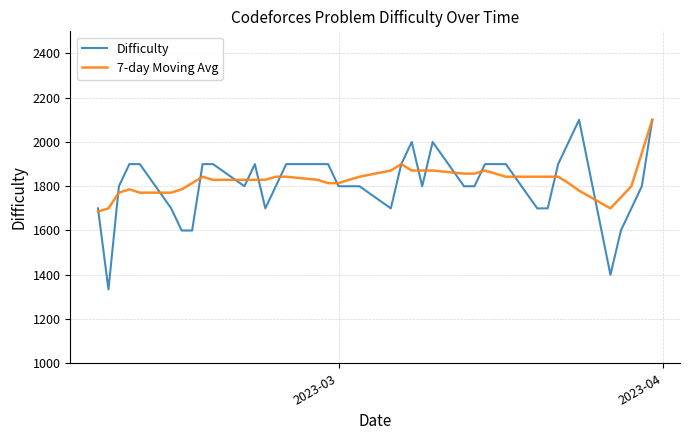

Which series has the largest range (max minus min)?

Difficulty